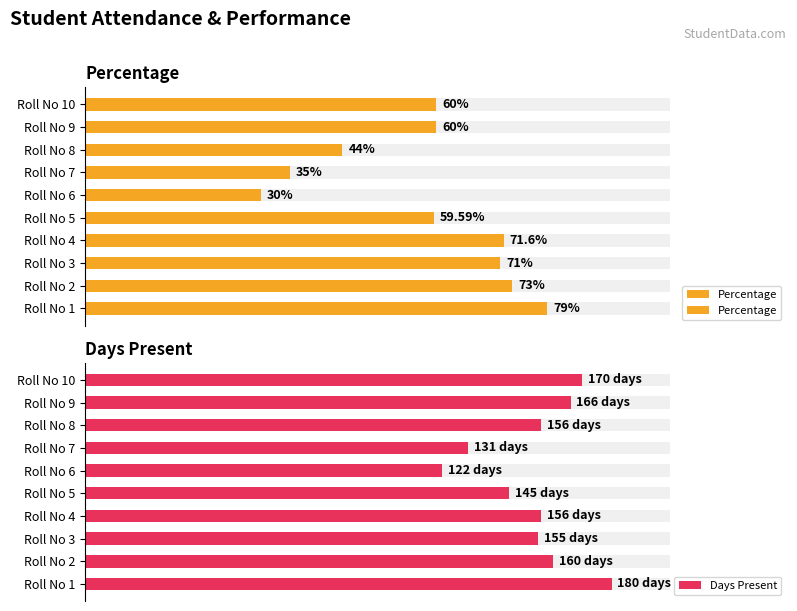

Are the bars horizontal?

Yes